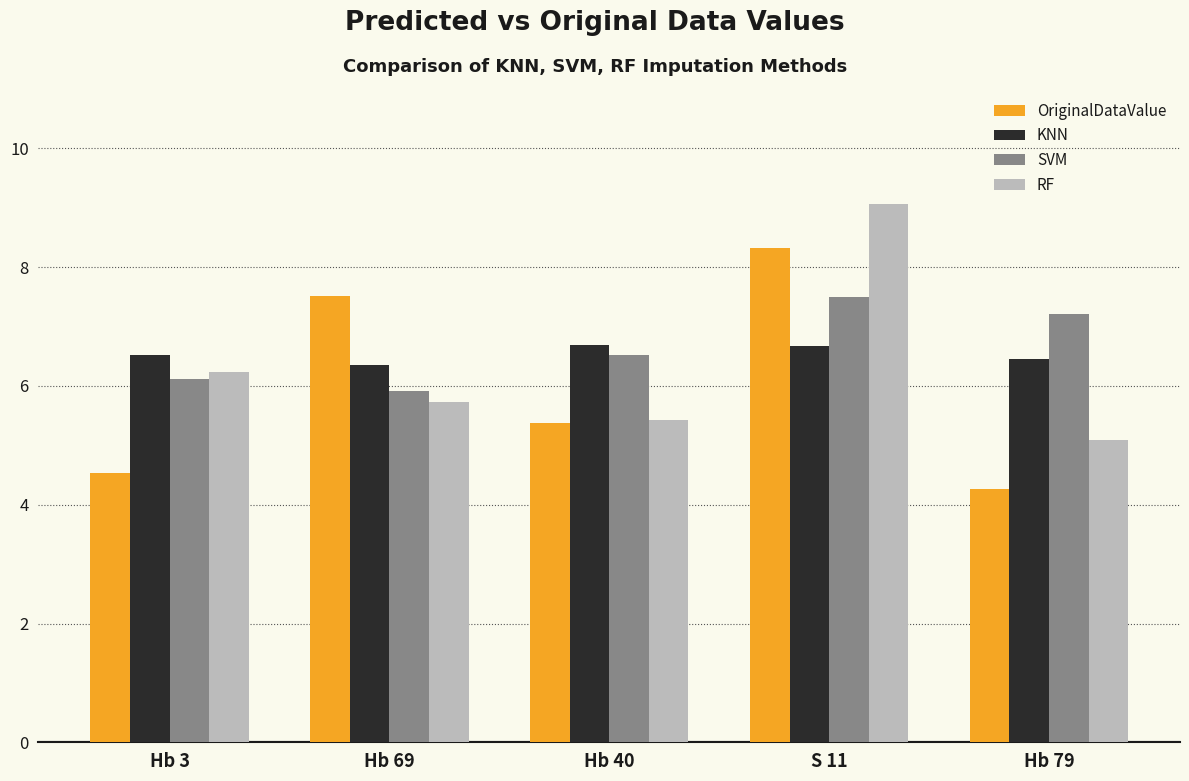

How many data points in SVM are less than 6?

1